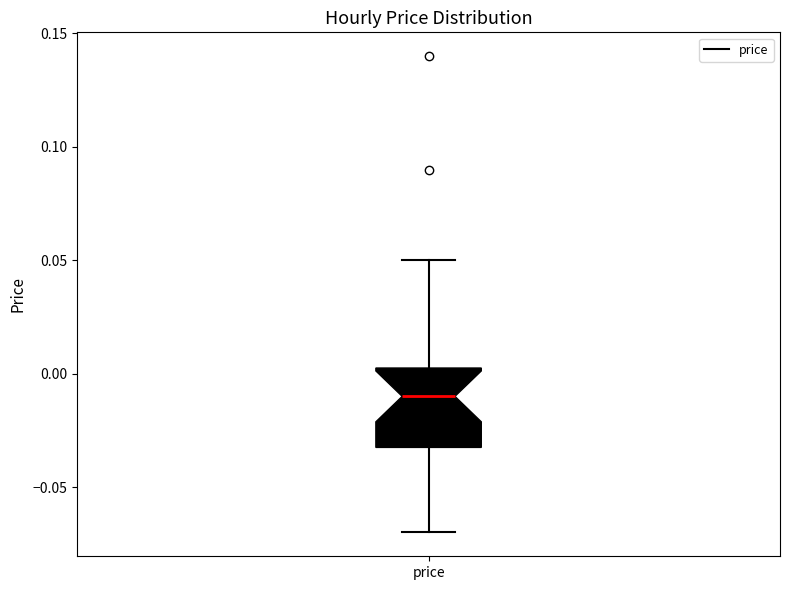

Read this box plot against the y-axis: the position of the median line, the range covered by the box, and the ends of both whiskers. The values are not printed on the chart, so give them approximately, as read against the axis.

median -0.010, box -0.030 to 0.005, whiskers -0.070 to 0.050